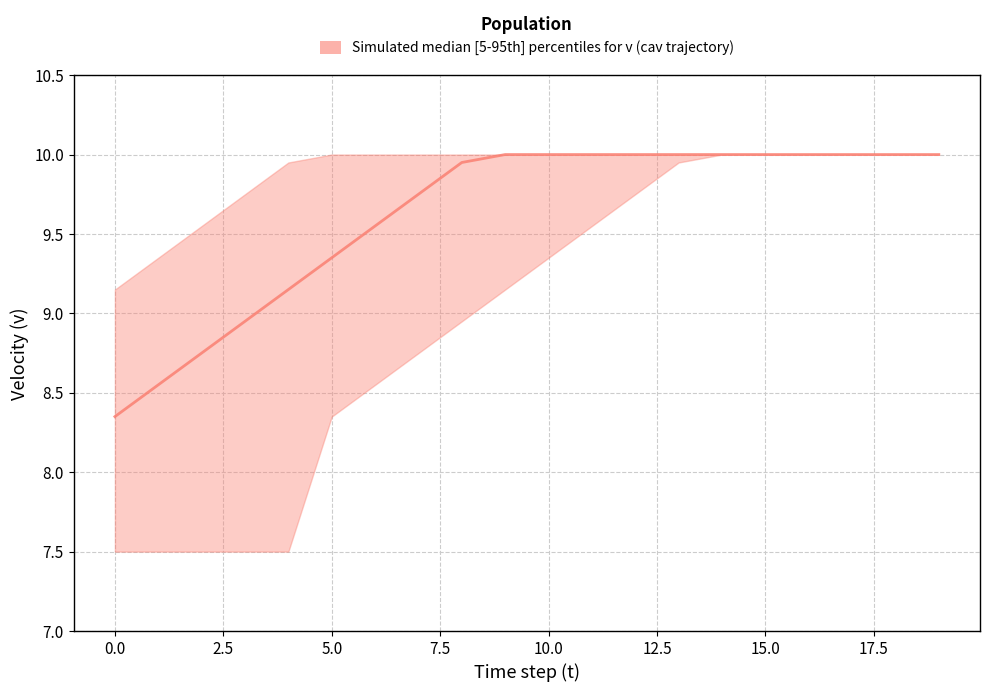

True or false: v_median and v_upper intersect in this chart.

False